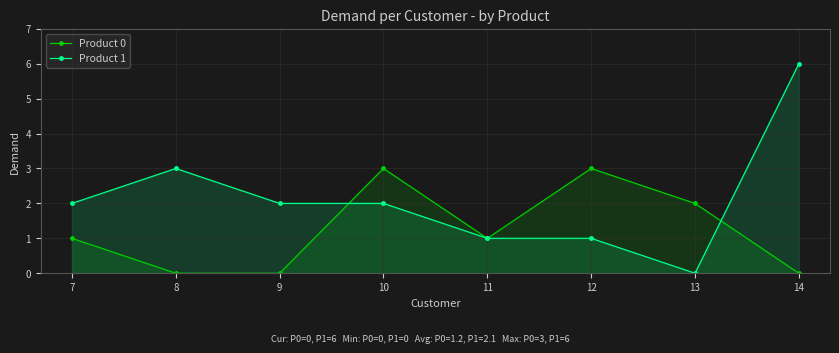

At which label does Product 1 first exceed 2?

8